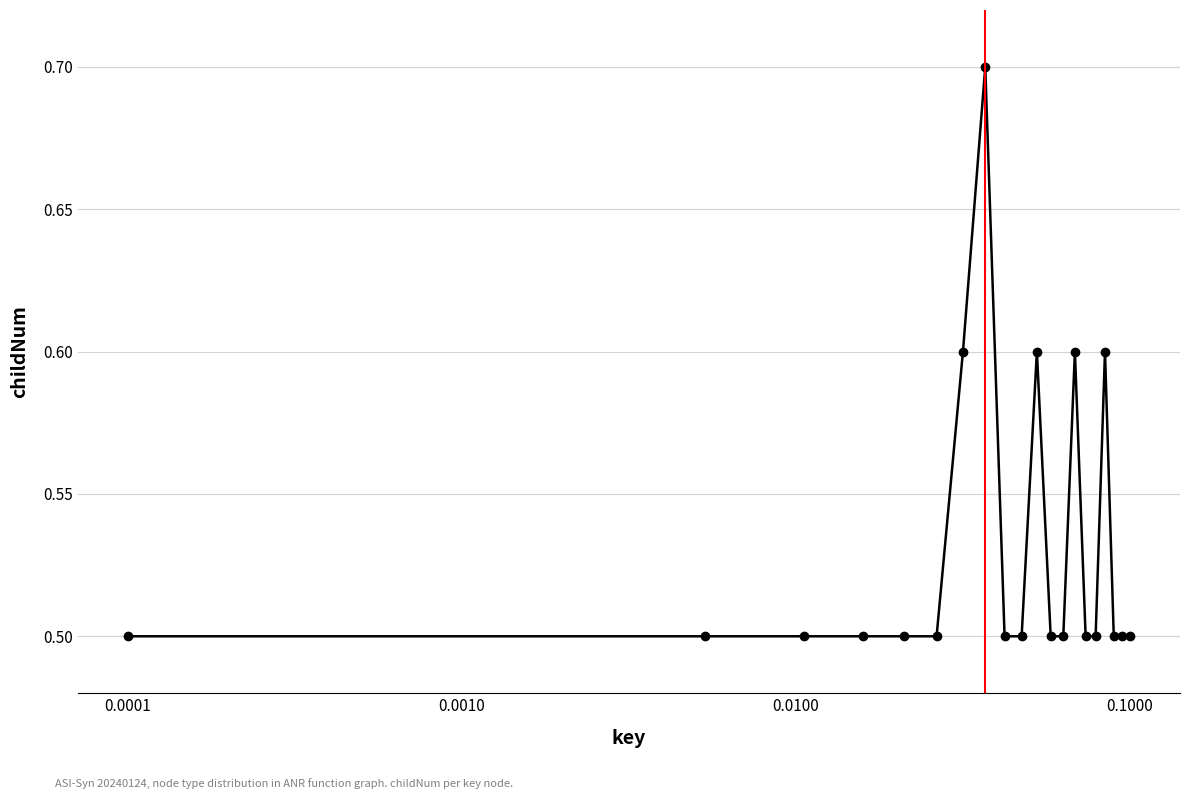

How many lines are shown in the chart?

1